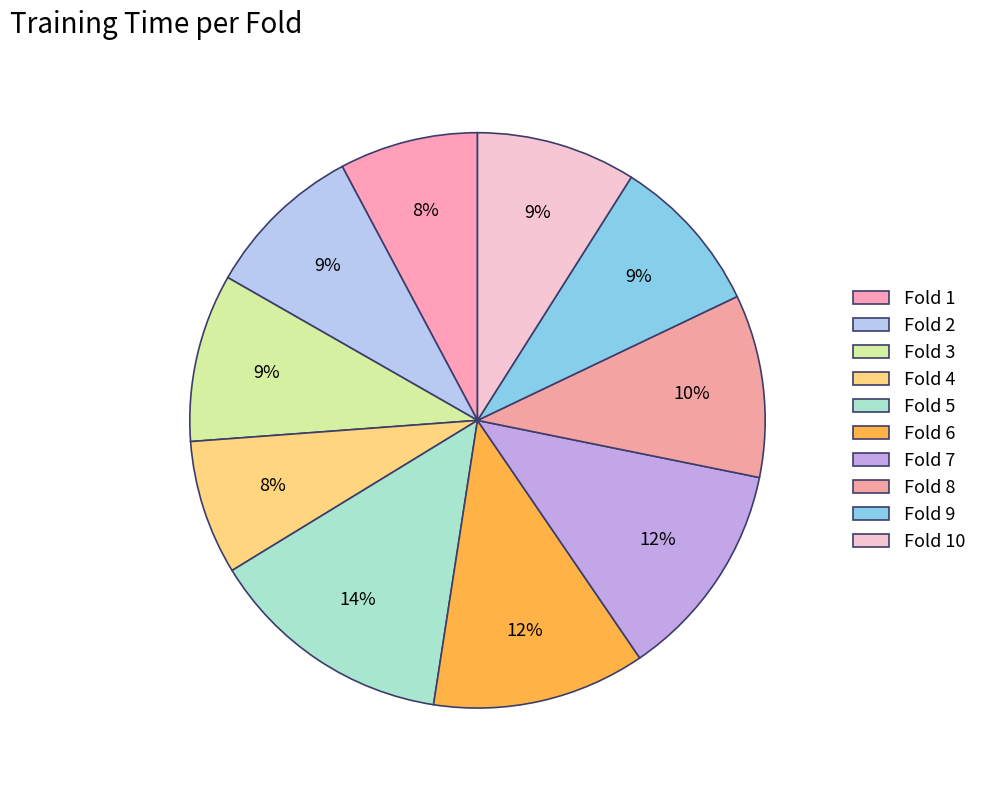

Which category has the smallest portion of the pie?

Fold 4